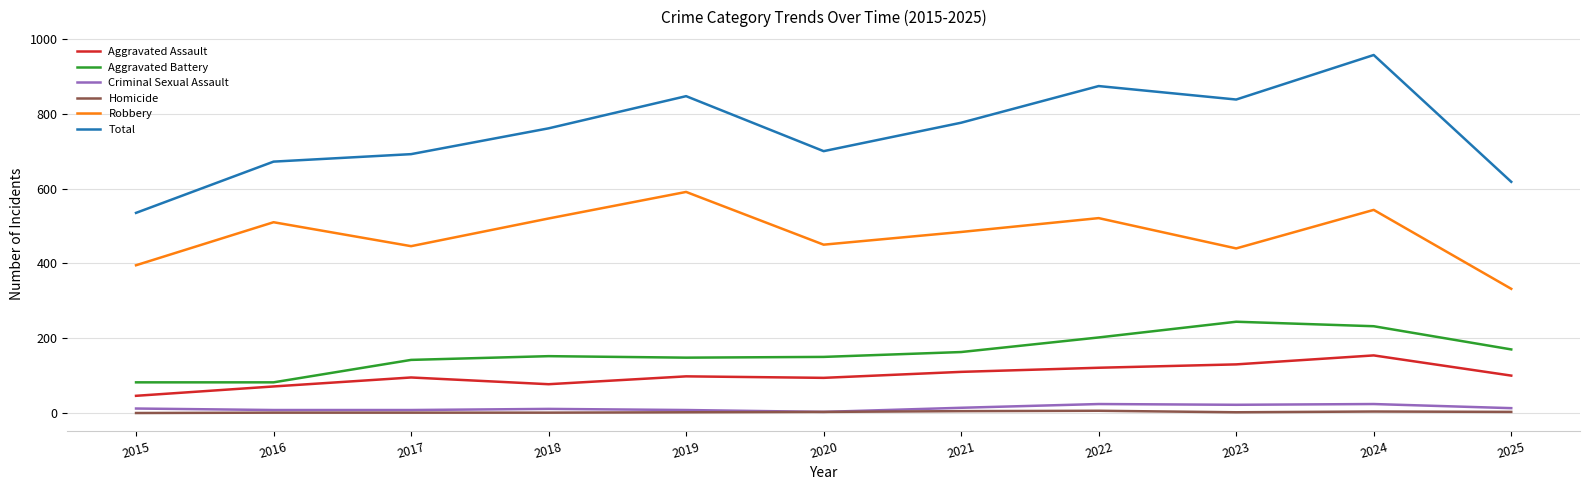

Rank the series by their maximum value, from highest to lowest.

Total, Robbery, Aggravated Battery, Aggravated Assault, Criminal Sexual Assault, Homicide